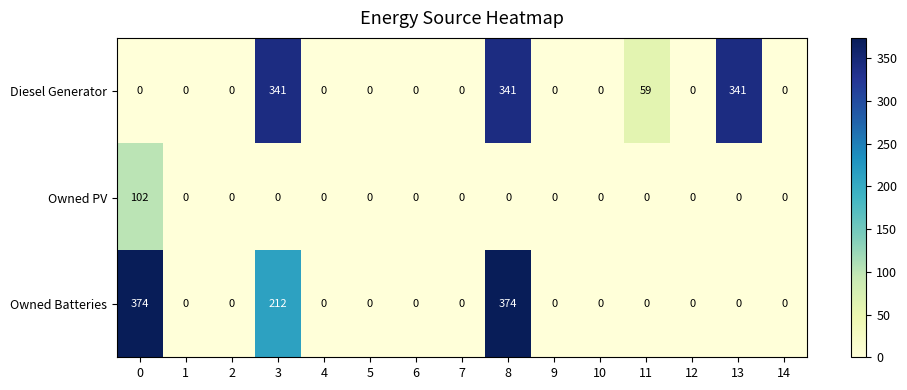

How many values in the Owned PV series exceed 0?

1